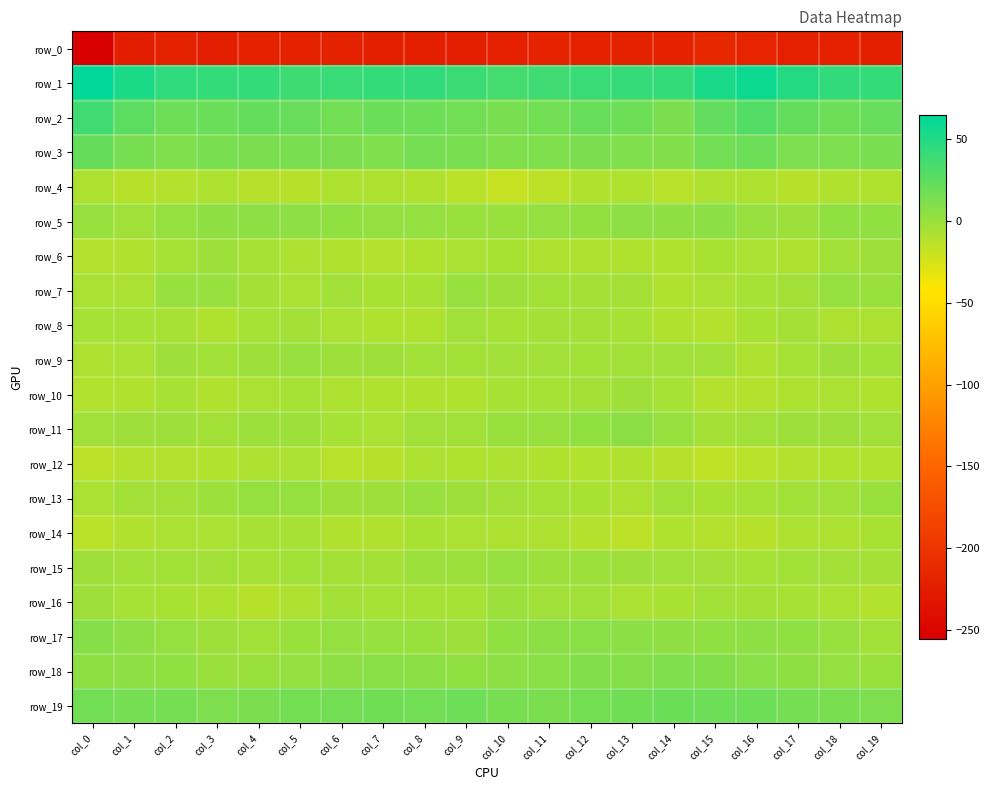

Which series has the widest spread of values?

row_0